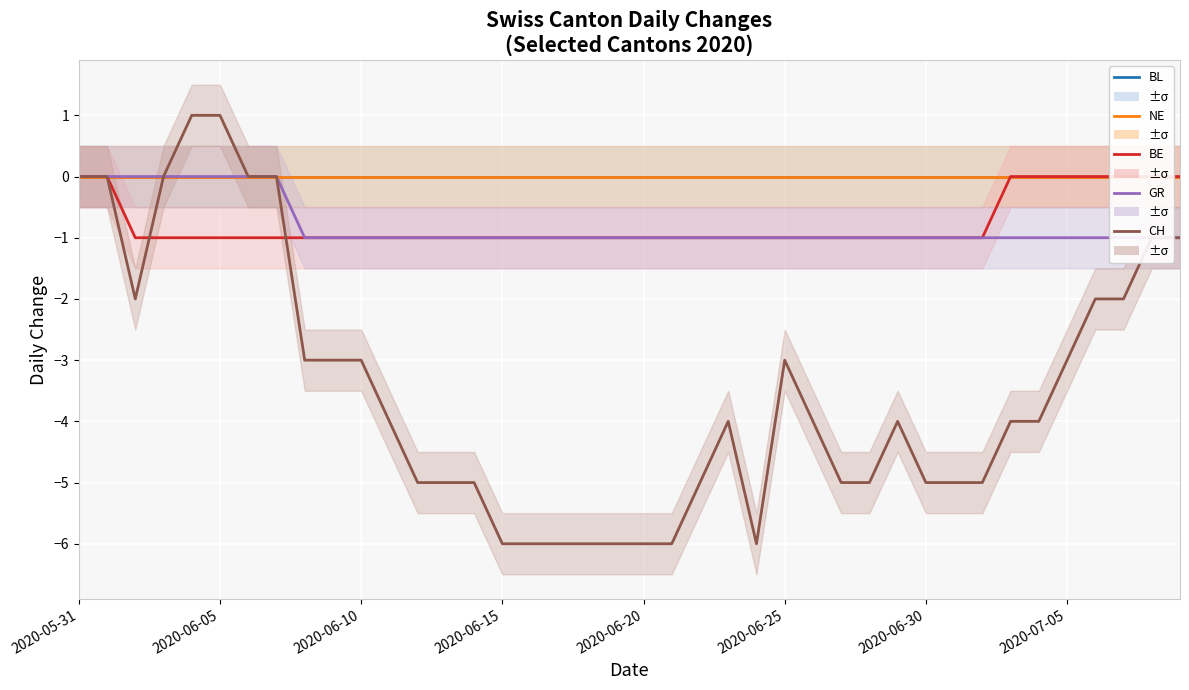

The NE series shows 0 at 12. True or false?

True